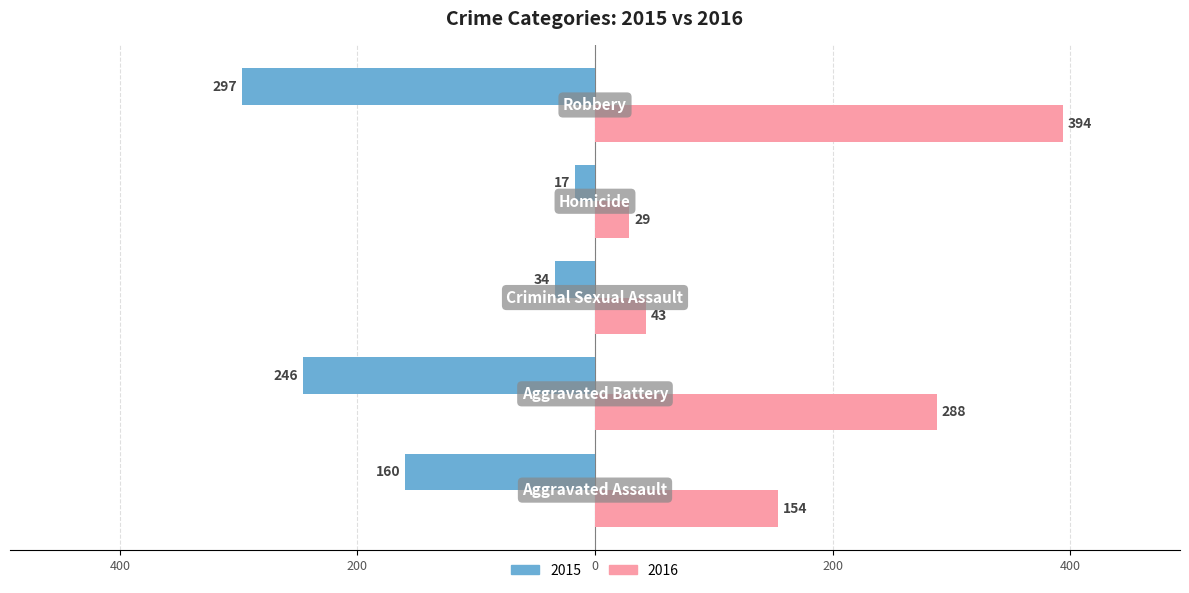

What are all the series names shown in the legend?

2015, 2016